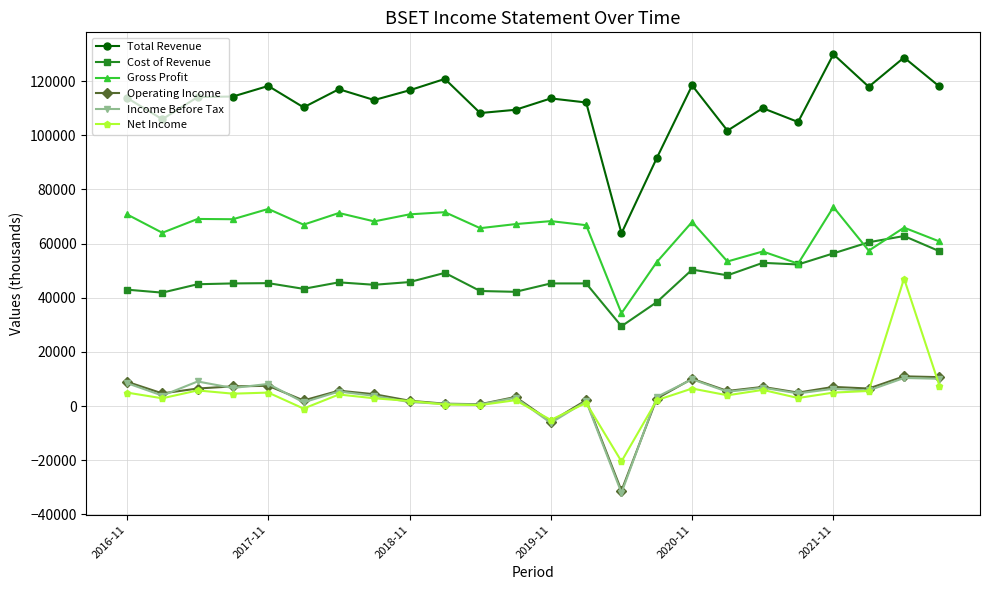

What is the sum of all Income Before Tax values?

79400